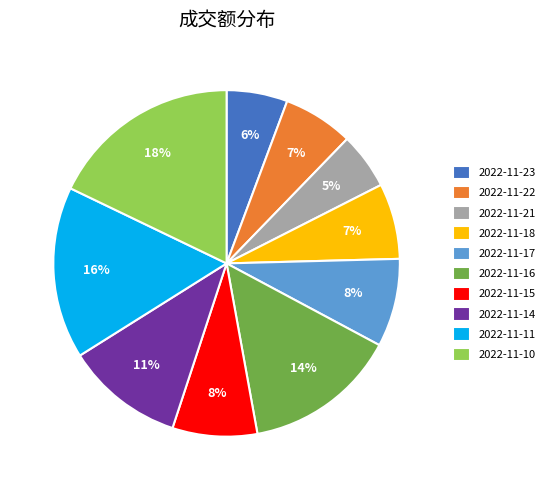

Which has a higher value, 2022-11-14 or 2022-11-15?

2022-11-14